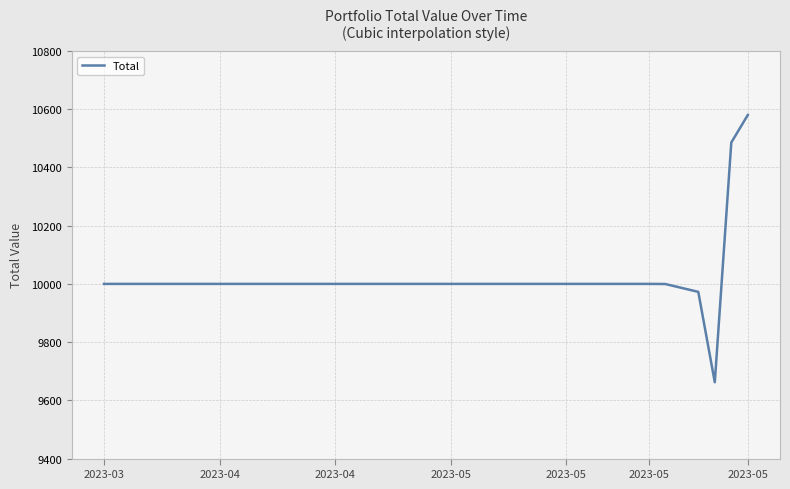

What is the smallest value displayed?

9662.1